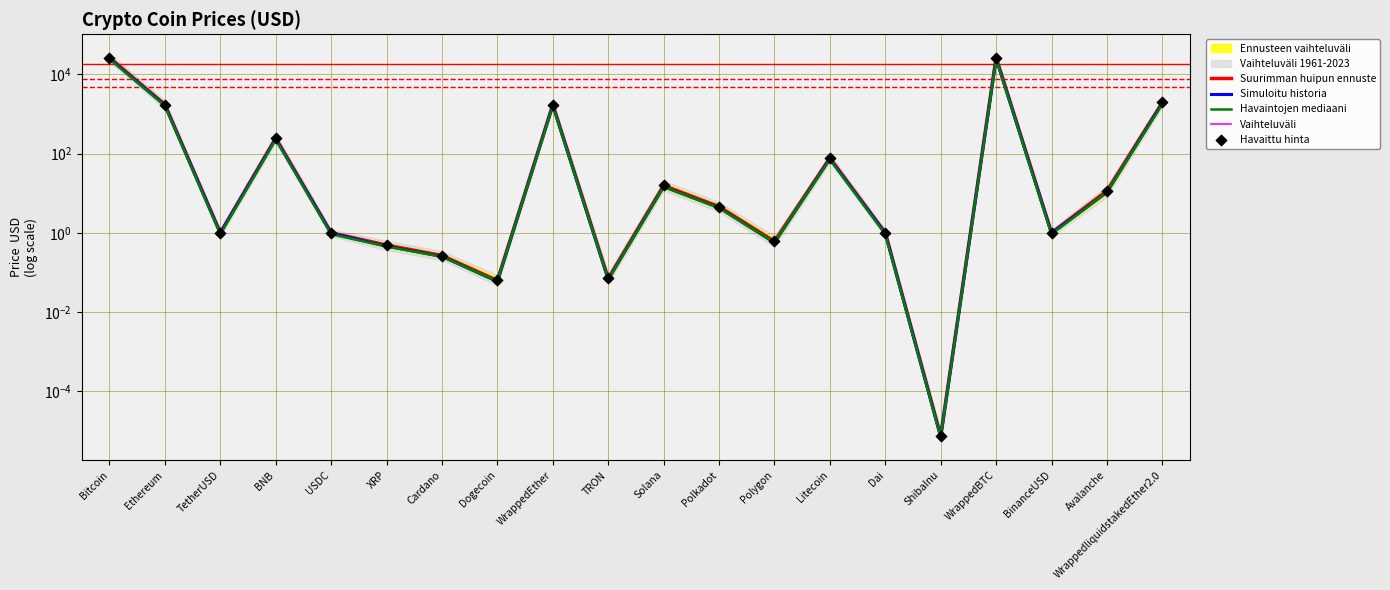

At how many categories does at least one series exceed 2234?

2